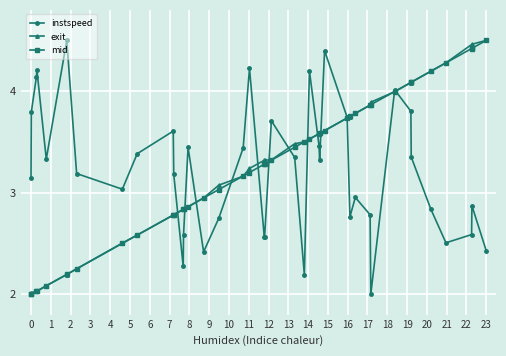

At how many categories does at least one series exceed 3?

37